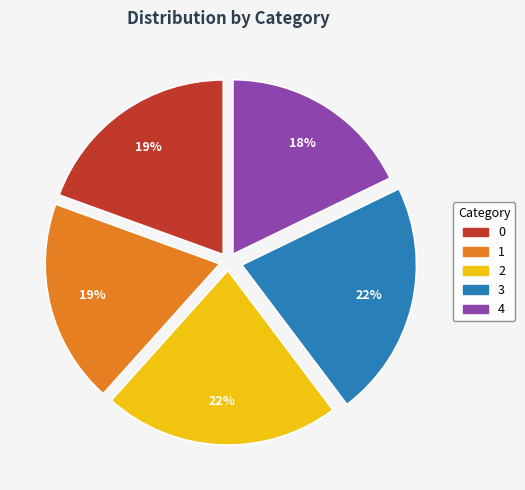

To the nearest percent, what is the average slice percentage?

20%